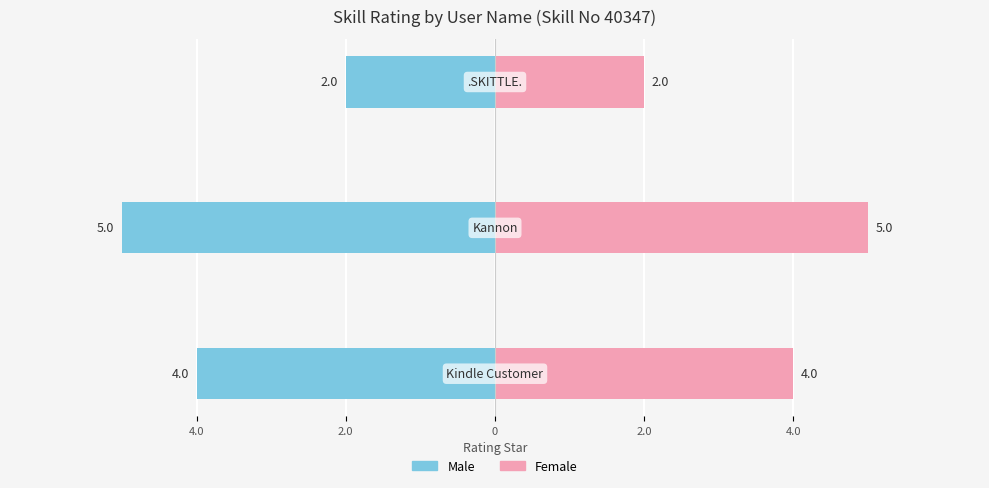

What is the sum of all Male values?

-11